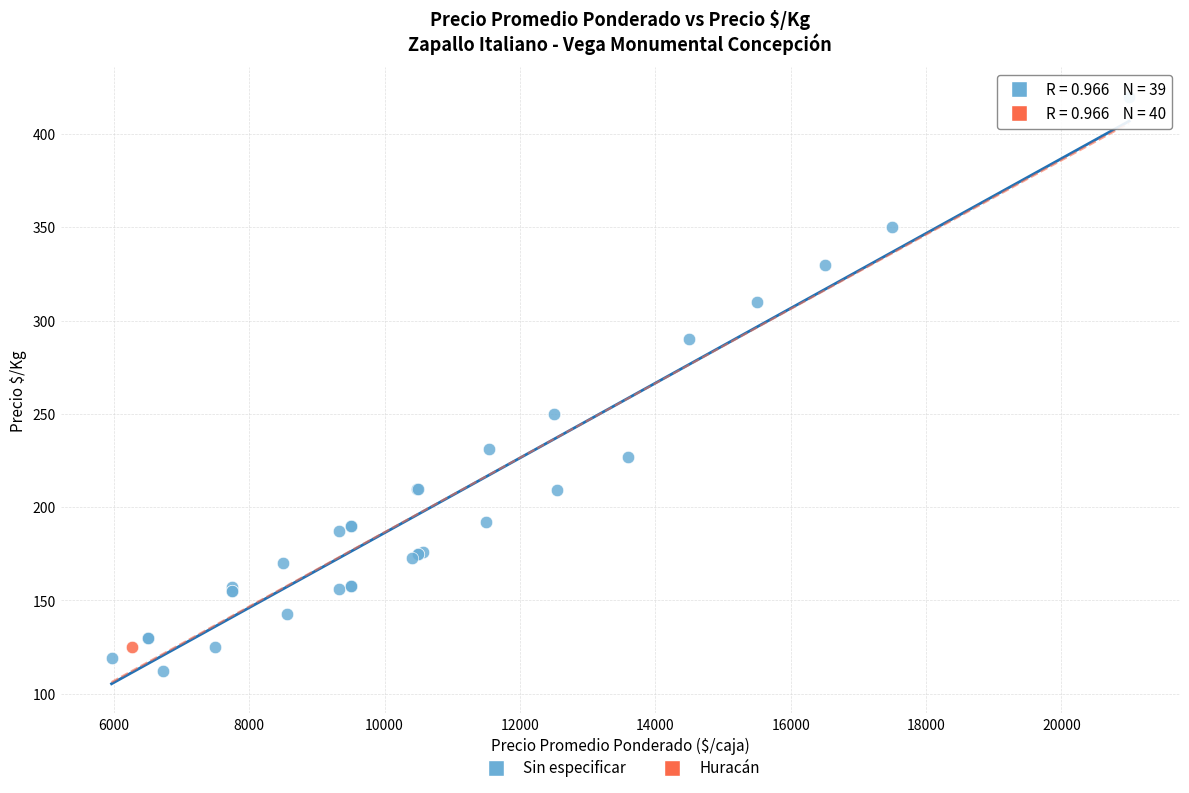

What are all the series names shown in the legend?

Sin especificar, Huracán